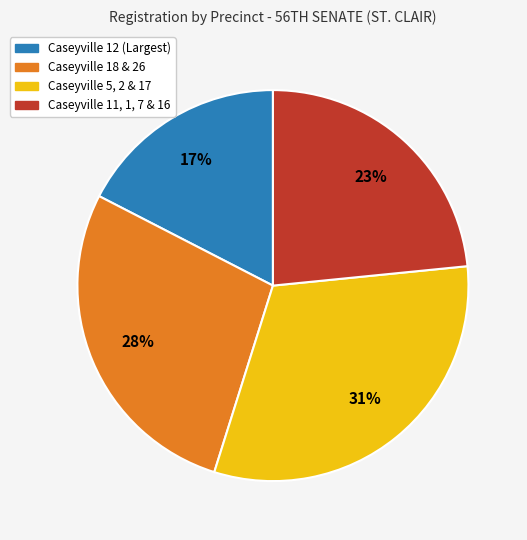

Is it true that Caseyville 11, 1, 7 & 16 is 10% of the pie?

False